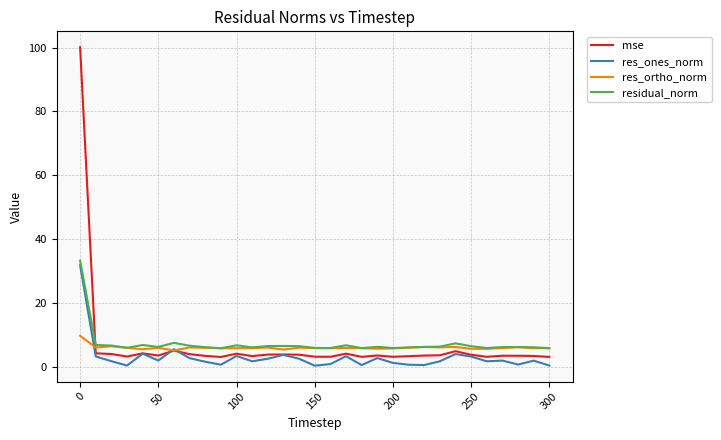

Which series has the largest range (max minus min)?

mse